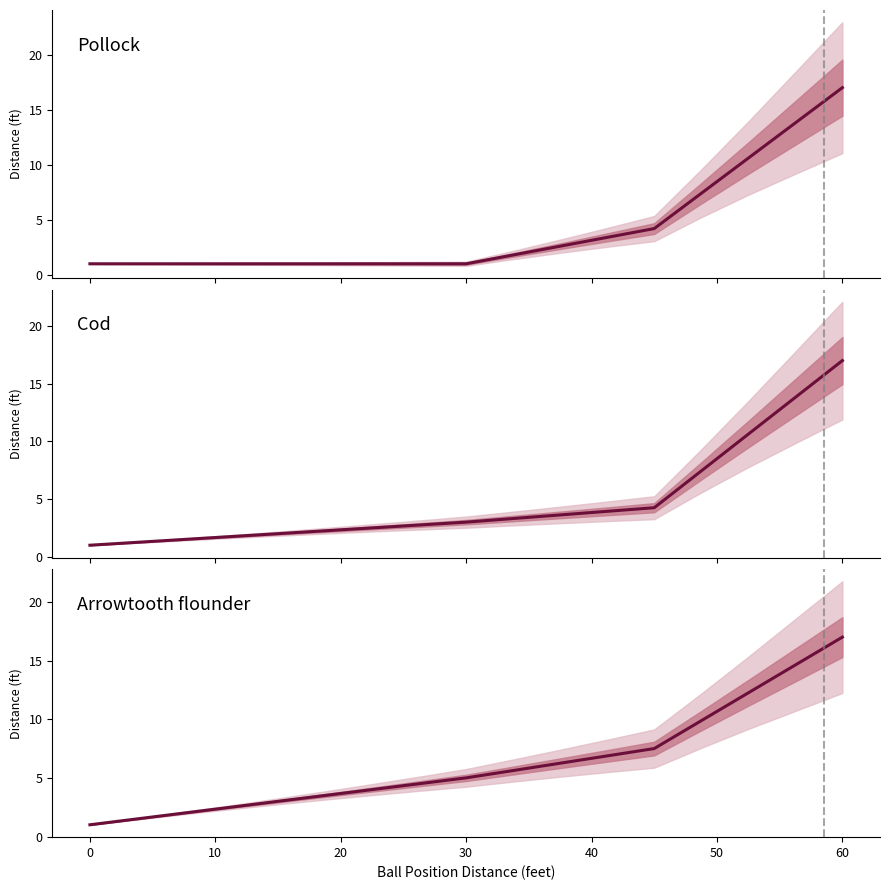

Is it true that Pollock equals 1.0 at 10?

True